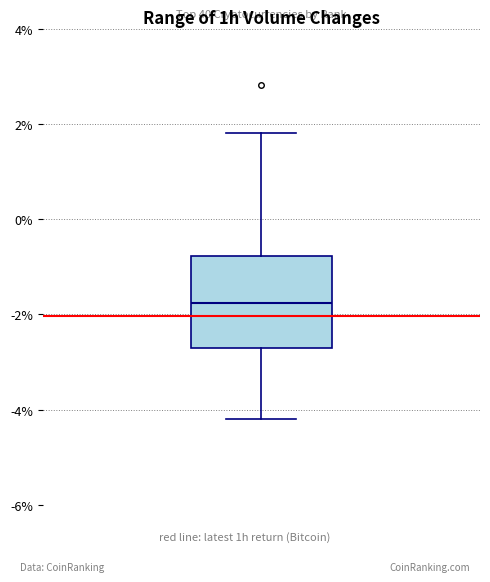

Read this box plot against the y-axis: the position of the median line, the range covered by the box, and the ends of both whiskers. The values are not printed on the chart, so give them approximately, as read against the axis.

median -1.8, box -2.8 to -0.8, whiskers -4.2 to 1.8